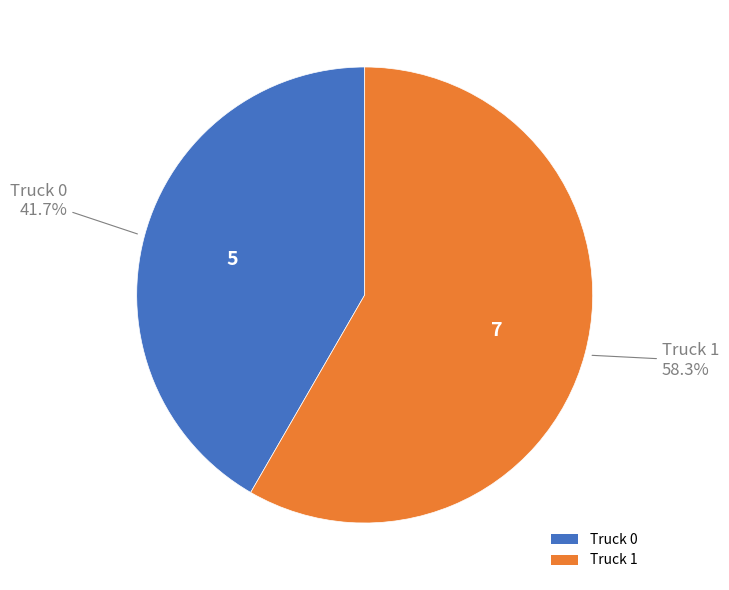

What is the ratio of the value at Truck 0 to the value at Truck 1?

0.7